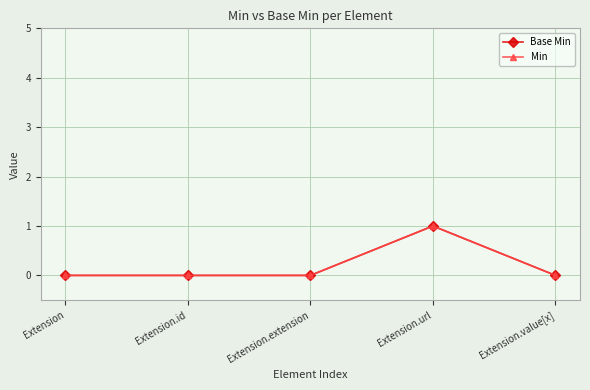

What is the label of the 2nd point from the right?

Extension.url